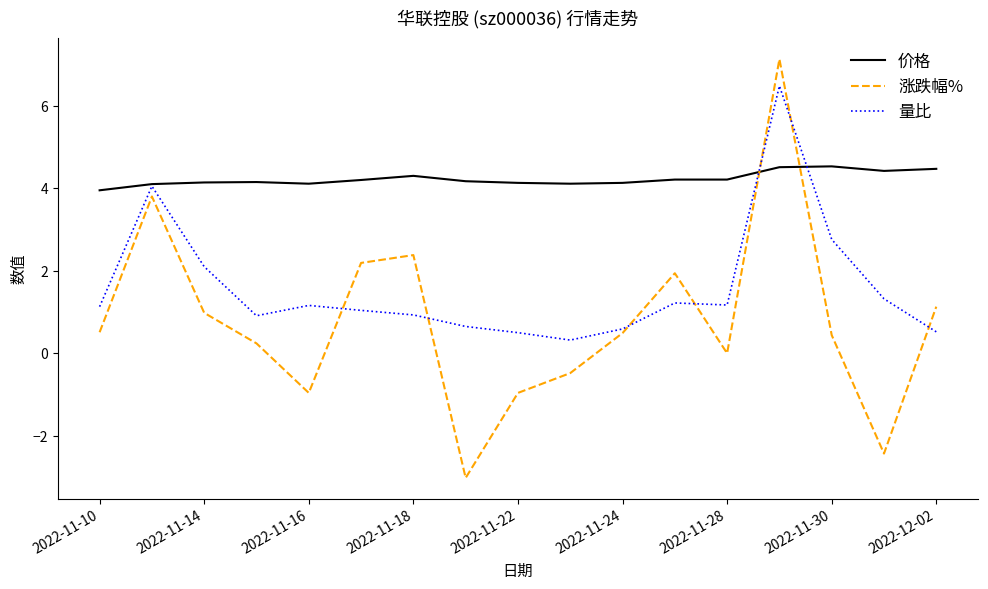

What is the minimum value shown in the chart?

-3.0